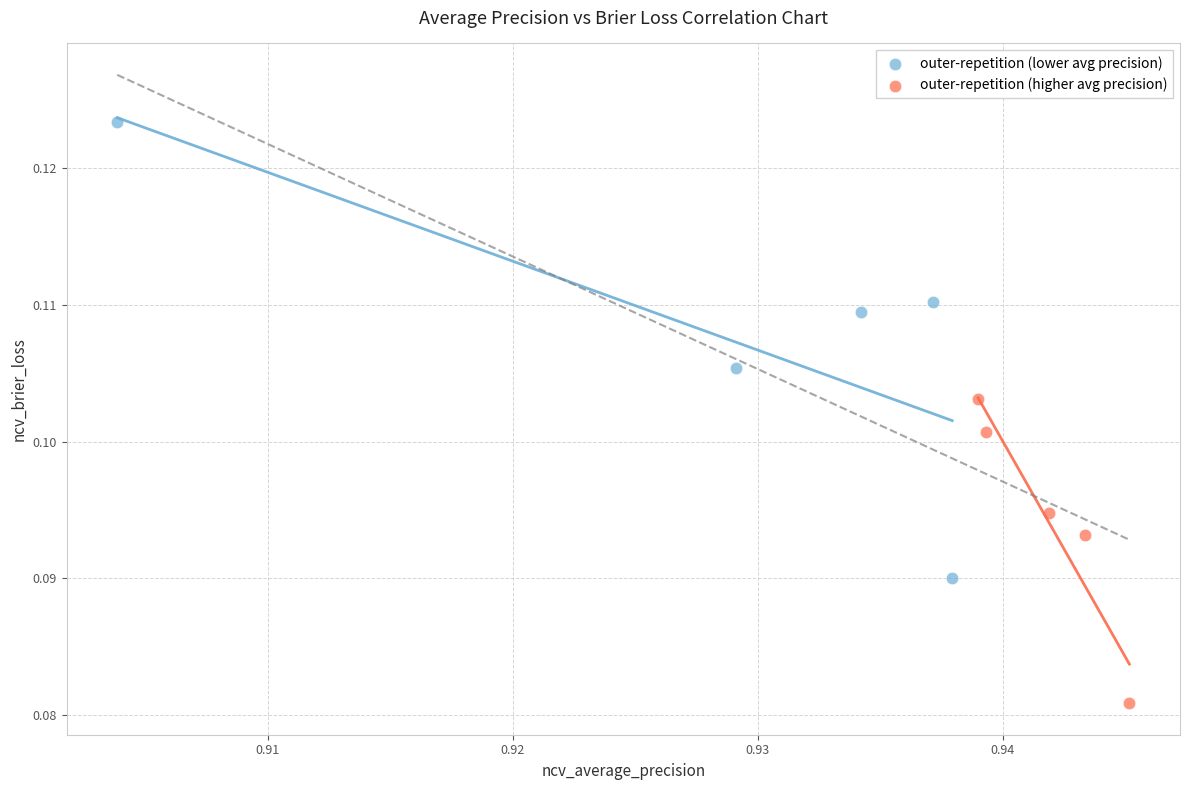

Which series reaches the minimum Y coordinate?

outer-repetition (higher avg precision)